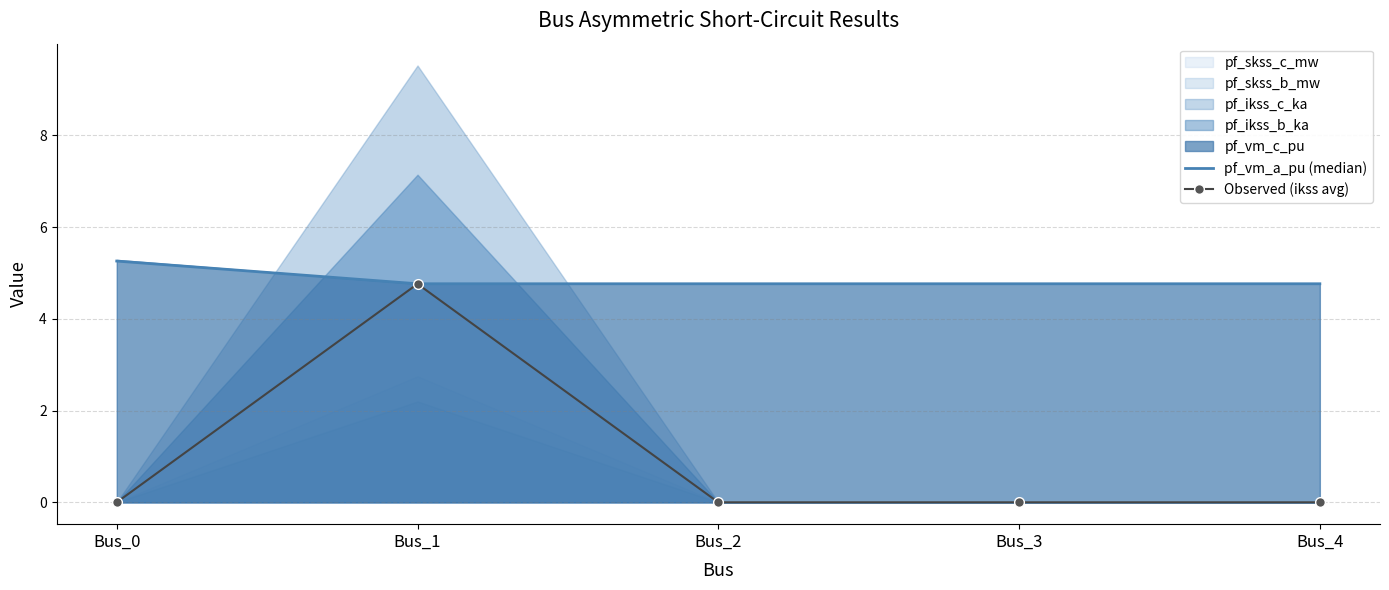

True or false: pf_vm_a_pu (median) has more than 2 interior local peaks.

False